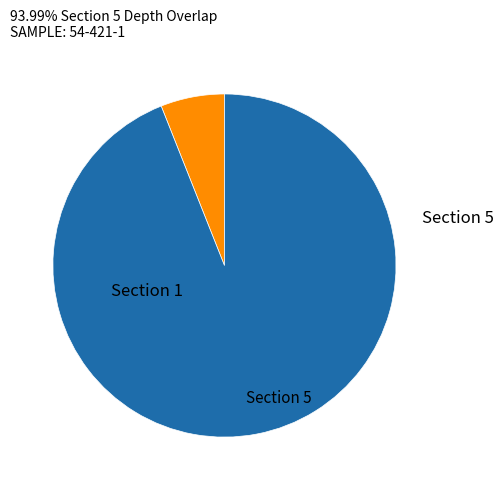

Is there any slice that represents more than half of the pie?

Yes